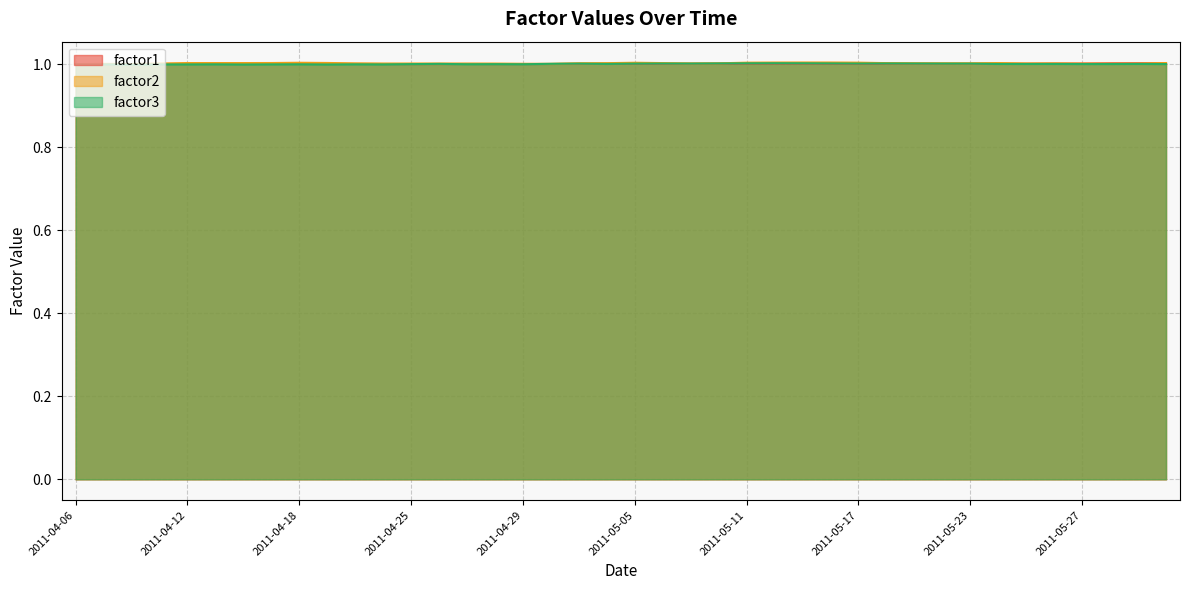

True or false: factor3 has a value of 1.4 at 2011-04-15.

False